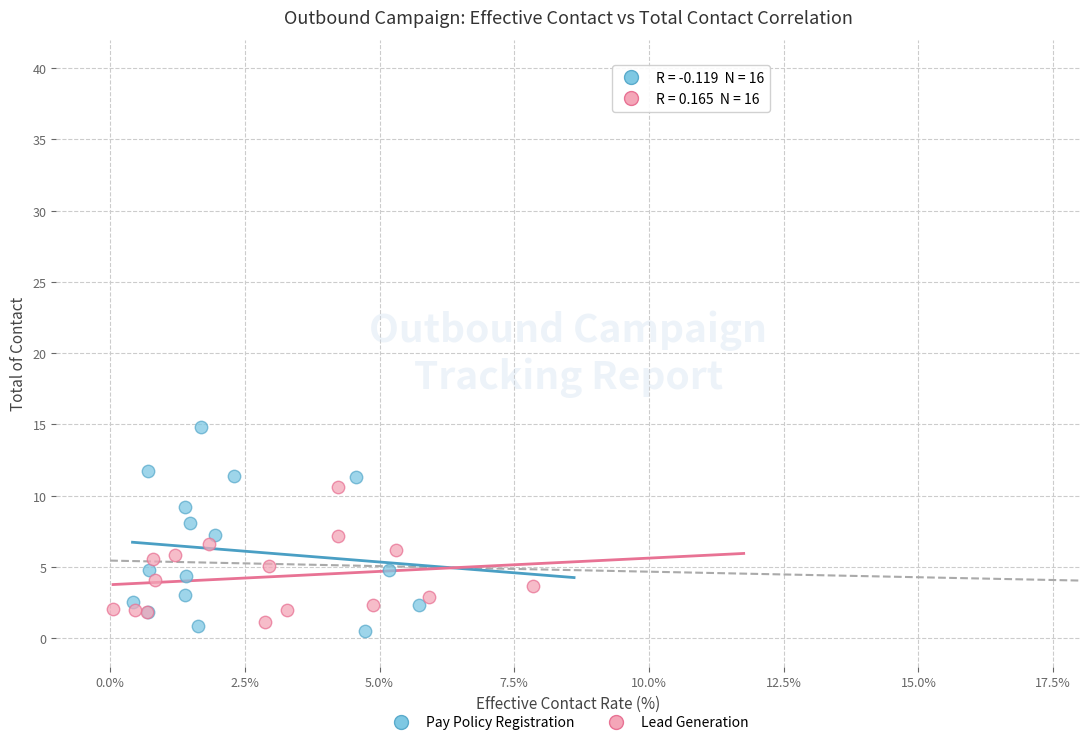

Which series reaches the maximum Y coordinate?

Pay Policy Registration